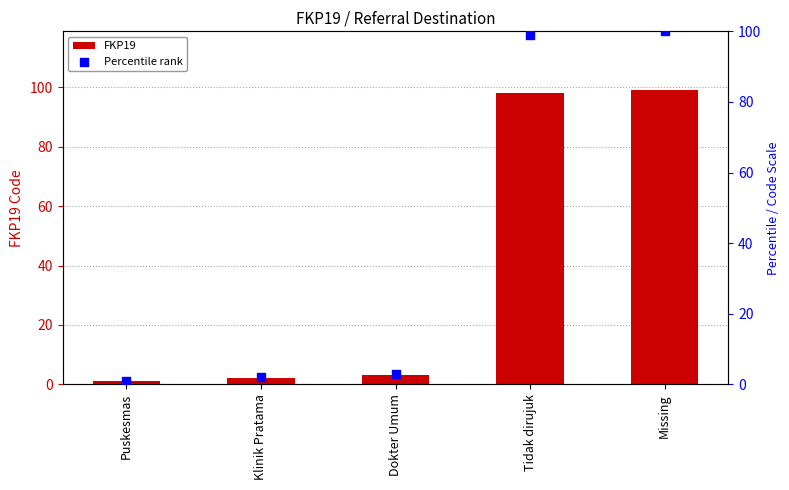

Which series contains the highest Y value?

Percentile rank